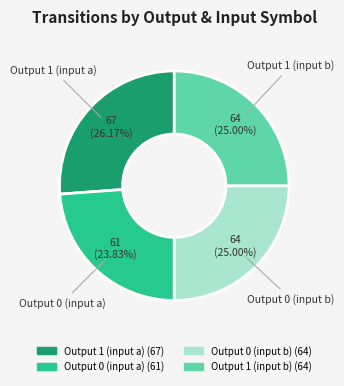

Is there a majority slice in this chart?

No